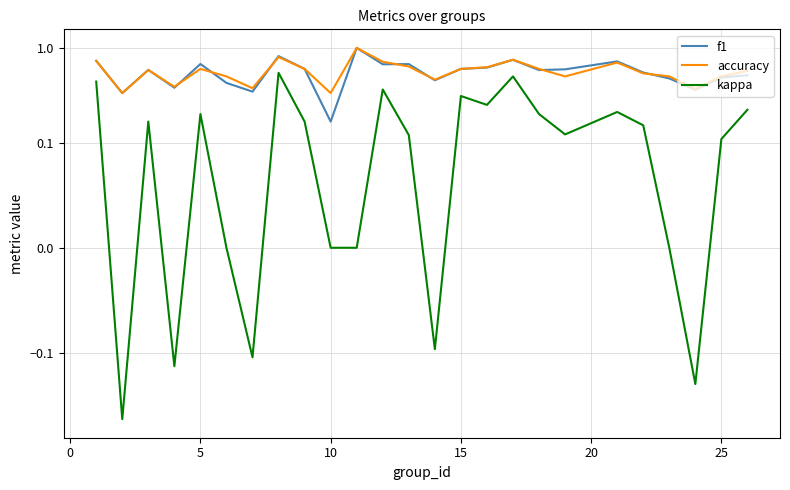

Which series ends up on top after the final intersection of f1 and accuracy?

accuracy